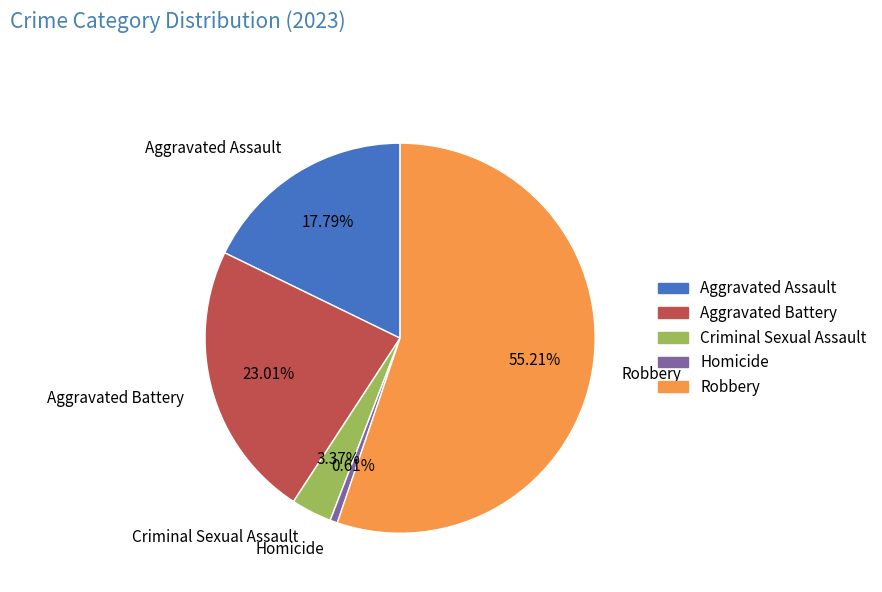

Which category accounts for the majority?

Robbery